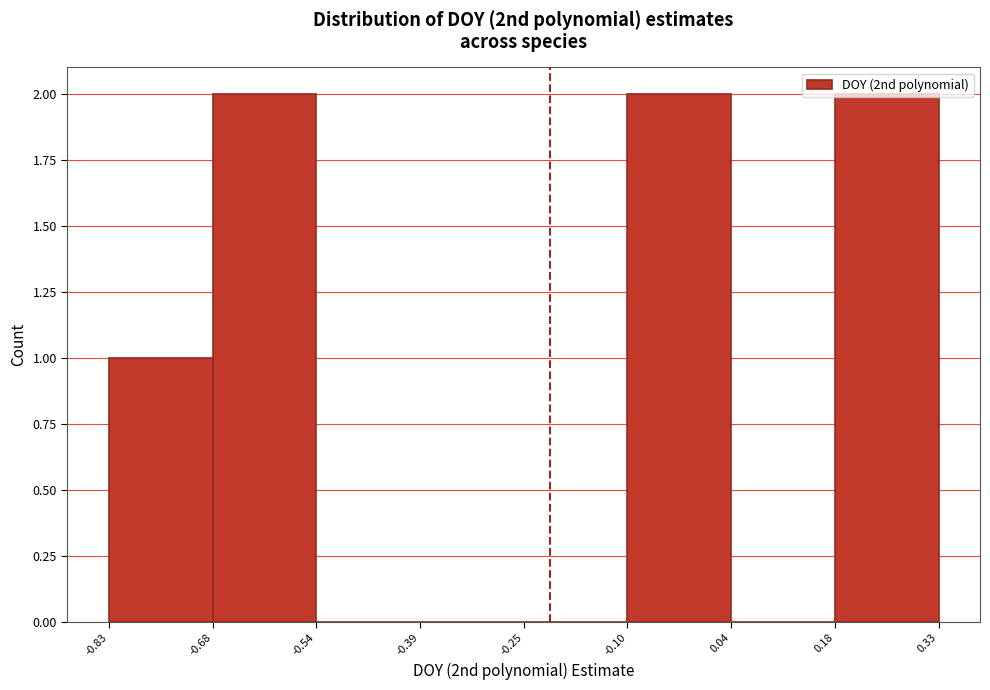

How tall is the bar that spans -0.83 to -0.68 on the x-axis? The values are not printed on the chart, so give them approximately, as read against the axis.

1